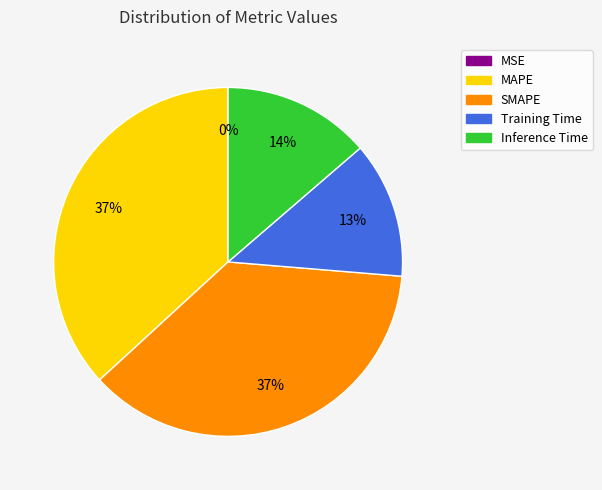

Is it true that MAPE is 37% of the pie?

True